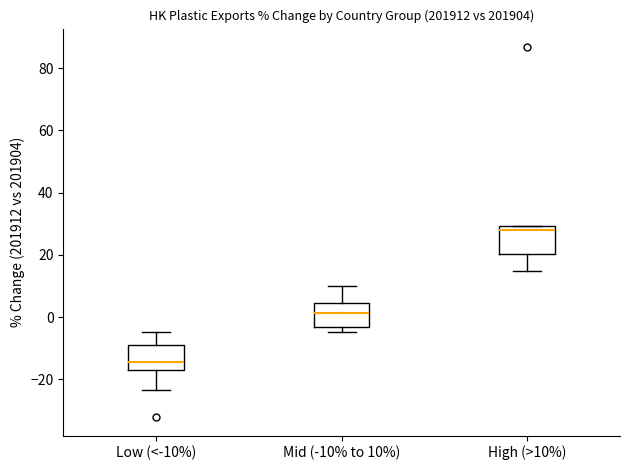

Reading left to right, read every box against the y-axis: the position of its median line, the range the box covers, and the ends of its whiskers. The values are not printed on the chart, so give them approximately, as read against the axis.

Low (<-10%): median -14, box -18 to -8, whiskers -24 to -4
Mid (-10% to 10%): median 2, box -4 to 4, whiskers -4 (just below the box's lower edge) to 10
High (>10%): median 28, box 20 to 30, whiskers 14 to 30